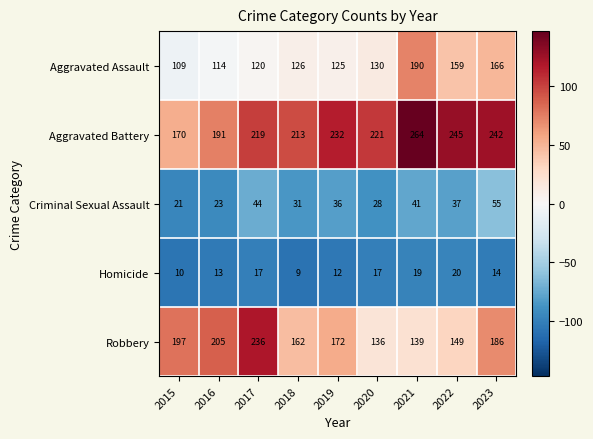

At which label is Robbery closest to 186?

2023